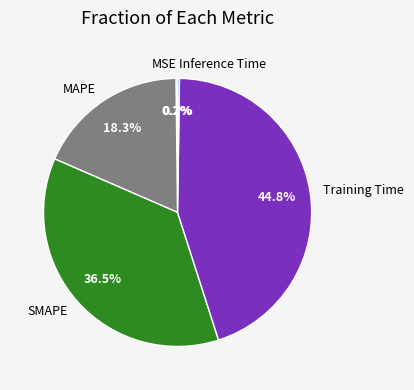

Does any single category account for the majority?

No